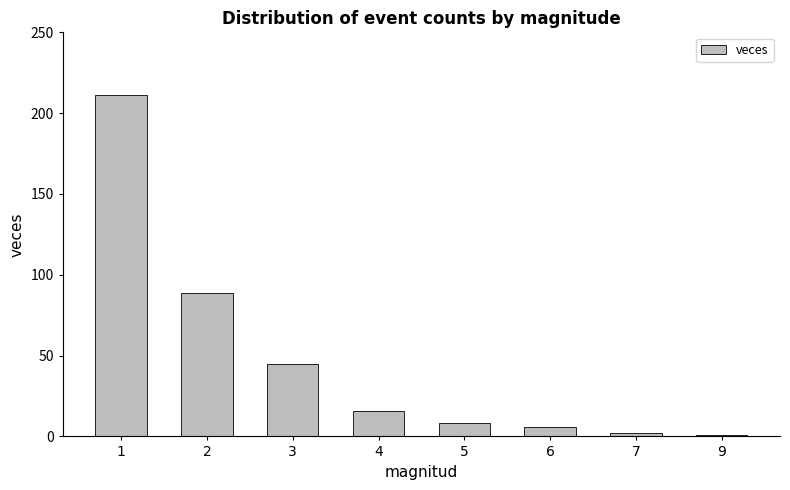

What is the change in value from 2 to 6?

-83